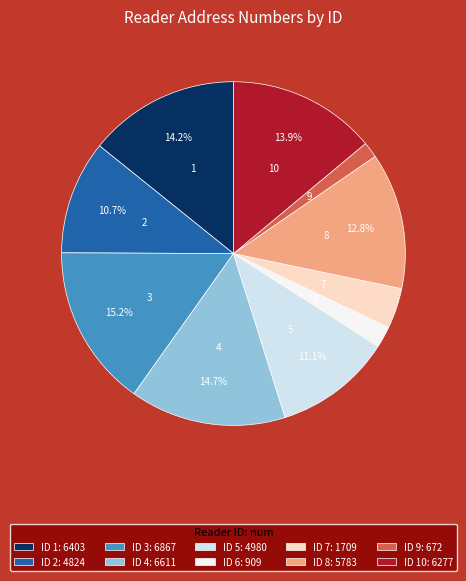

Does ID 5: 4980 account for over 50% of the chart?

No